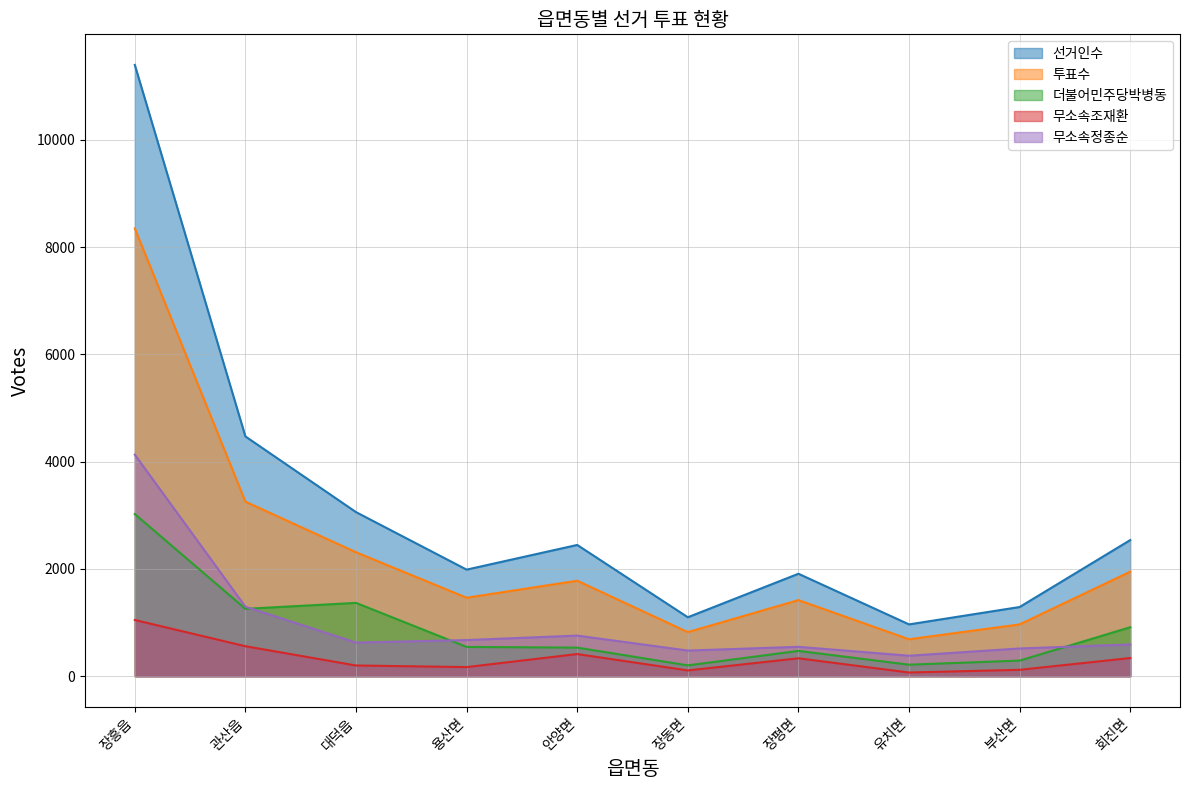

True or false: 더불어민주당박병동 and 무소속조재환 cross at least once.

False